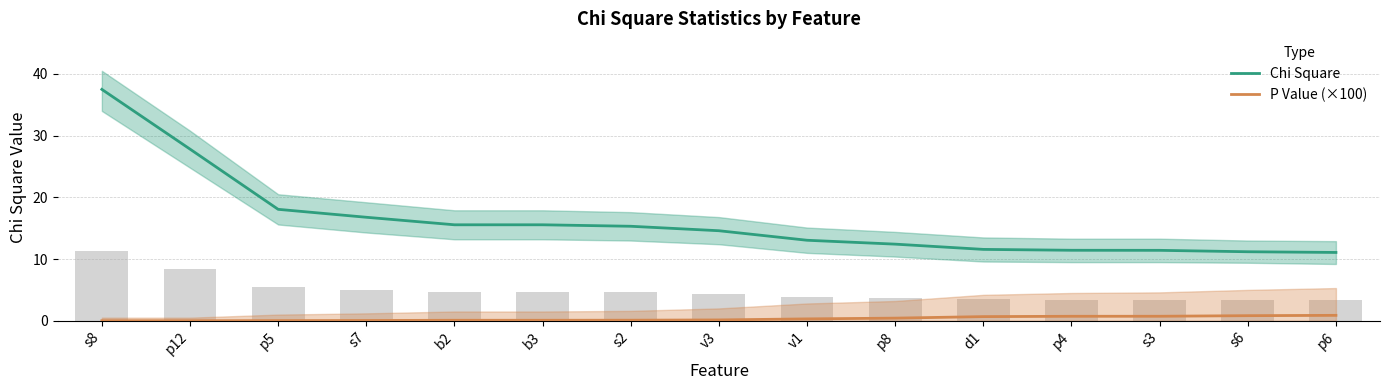

What is the label of the 12th bar from the left?

p4